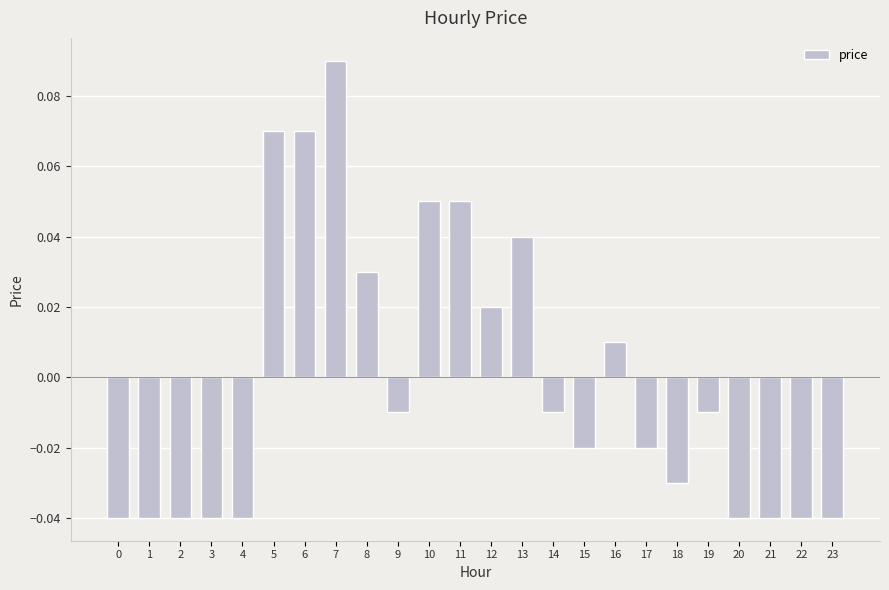

Where does the data first go above 0?

5